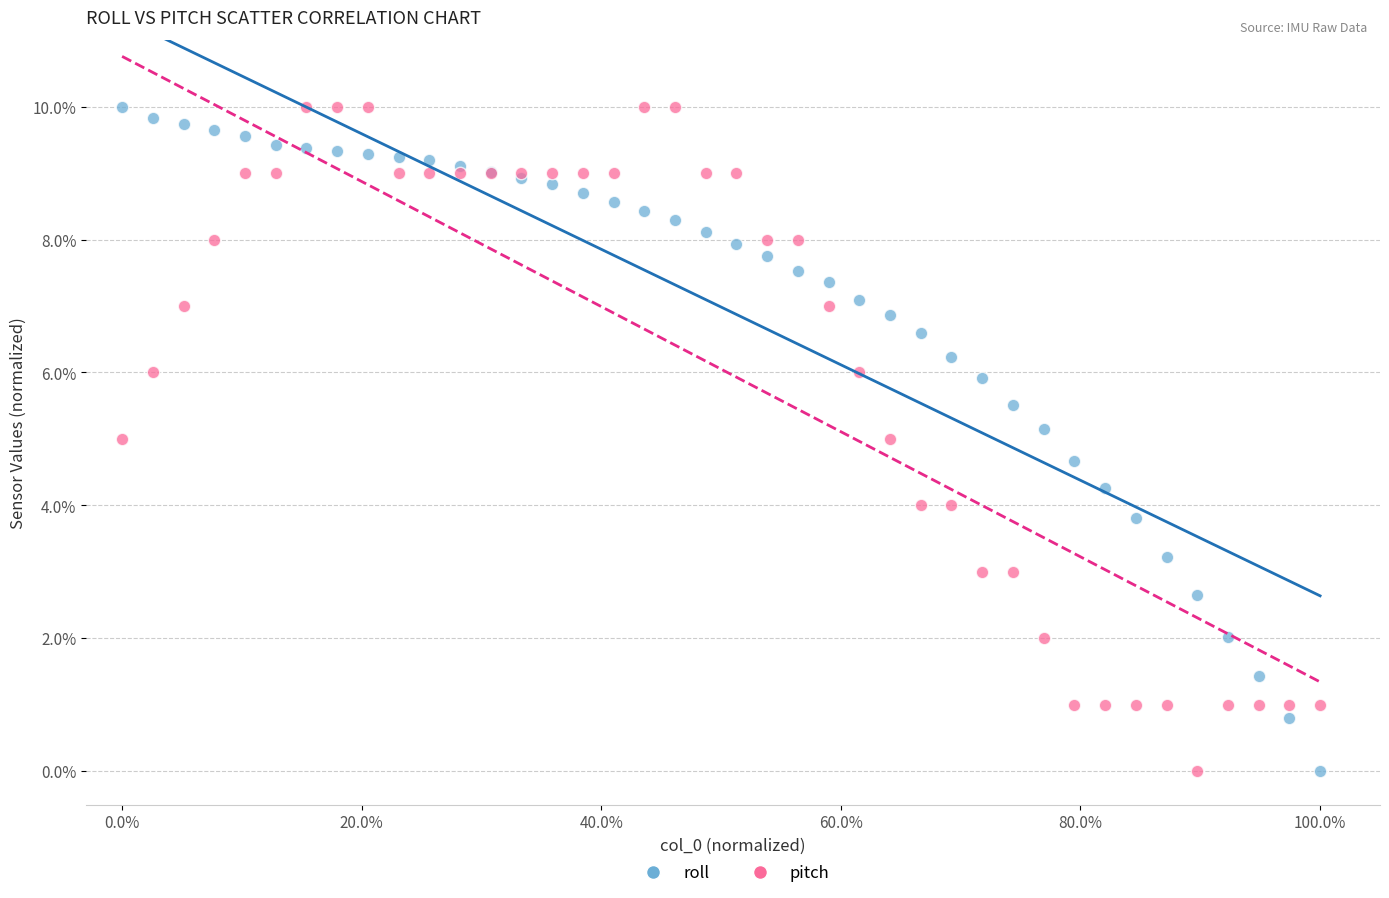

What is the X range (max minus min) for the scatter plot?

100.0